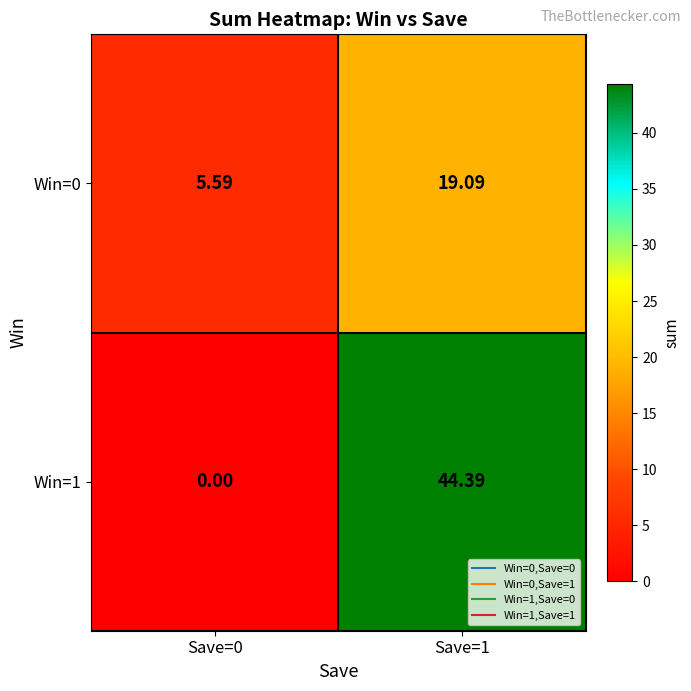

Is the value of Win=1 at Save=0 greater than the value of Win=0 at Save=1?

No